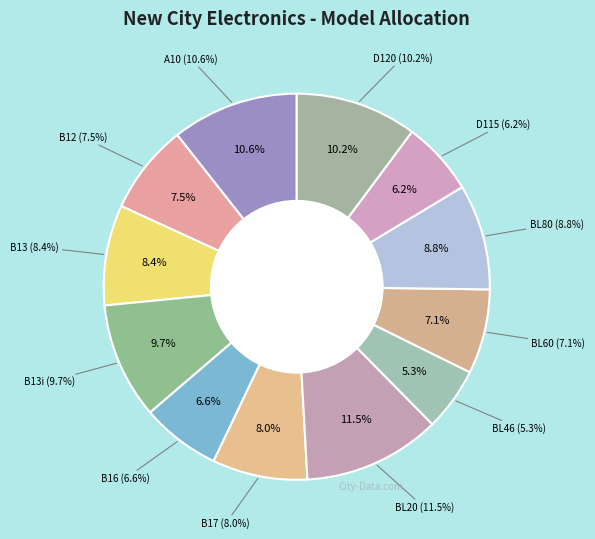

Count the number of slices in the pie.

12